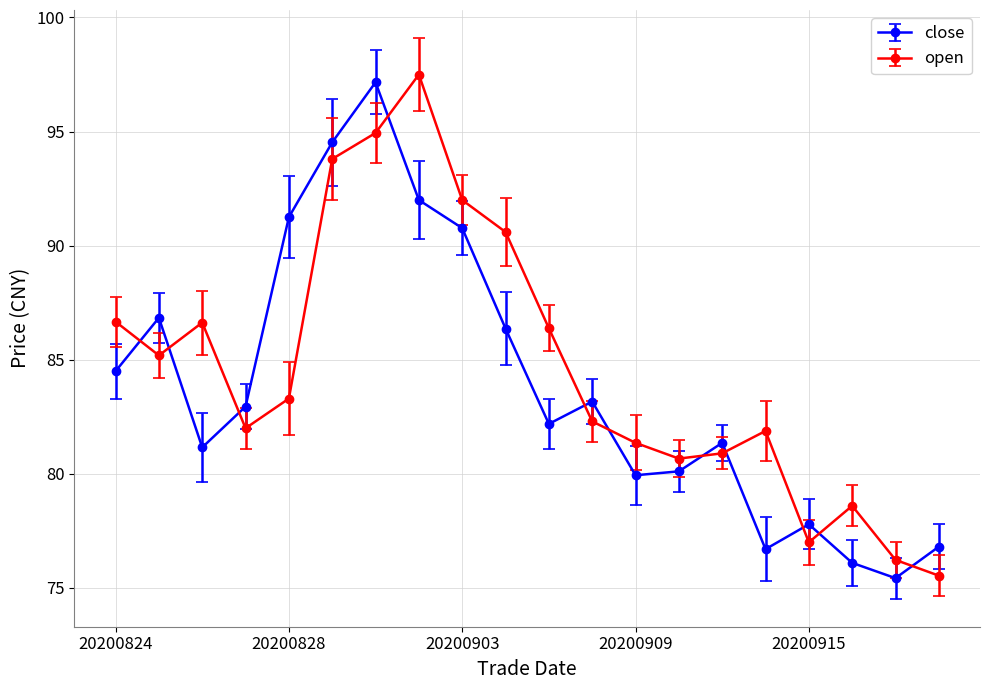

How many data points in open are less than 83?

10